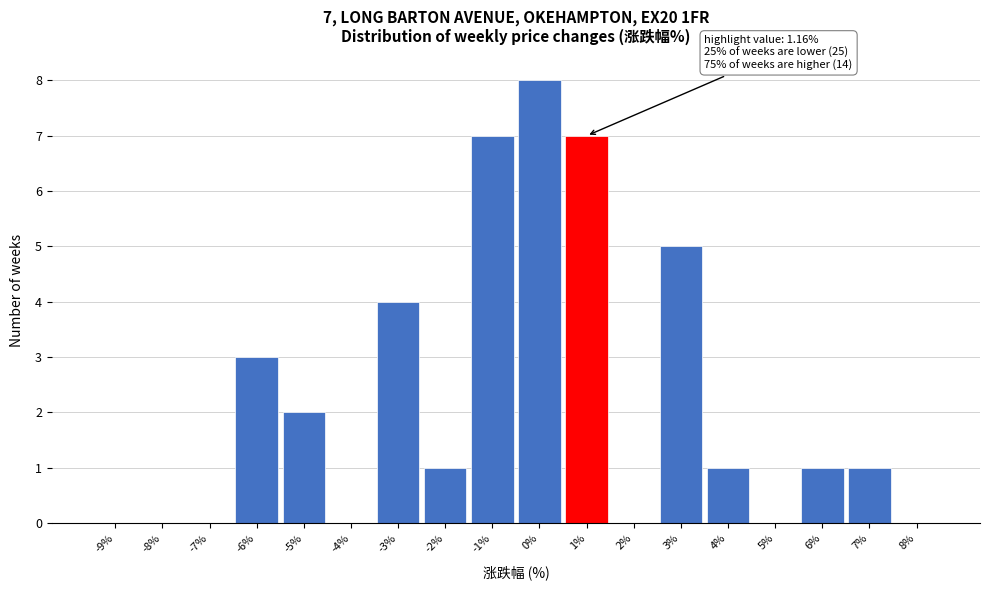

Reading left to right, extract all data points from this chart.

-9%=0	-8%=0	-7%=0	-6%=3	-5%=2	-4%=0	-3%=4	-2%=1	-1%=7	0%=8	1%=7	2%=0	3%=5	4%=1	5%=0	6%=1	7%=1	8%=0